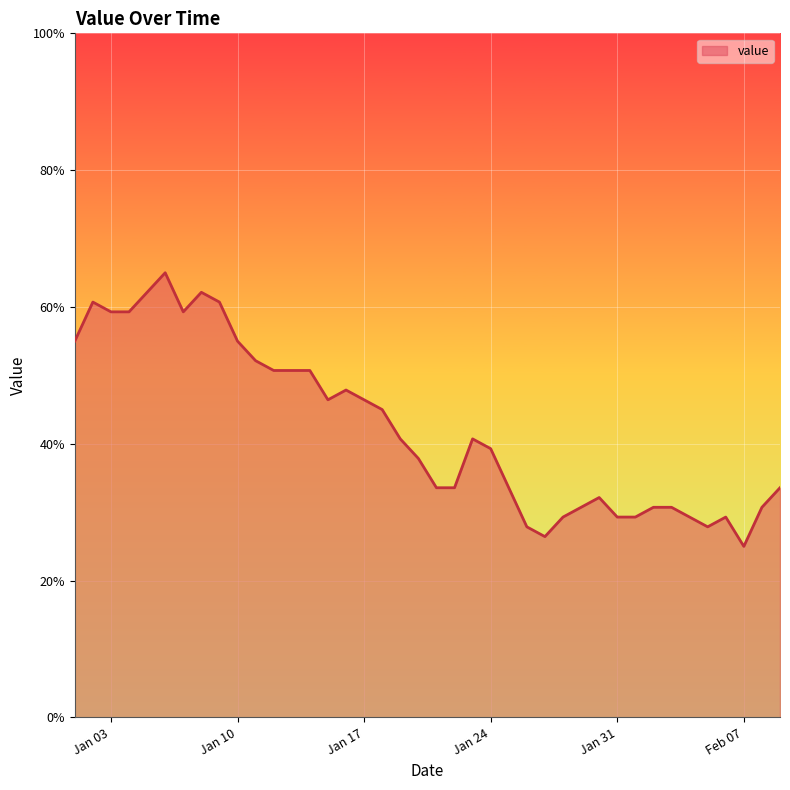

What is the greatest value displayed?

65.0